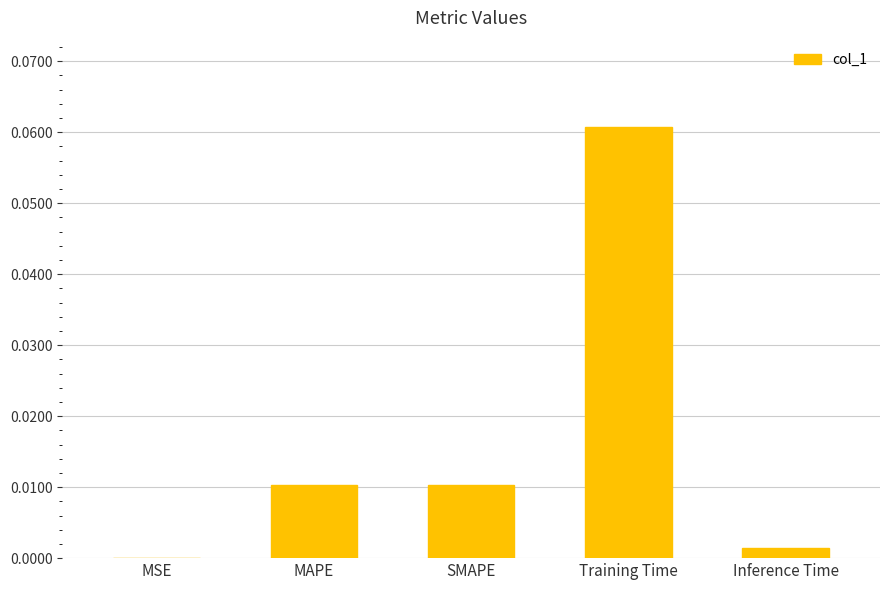

Between Training Time and MAPE, which is larger?

Training Time